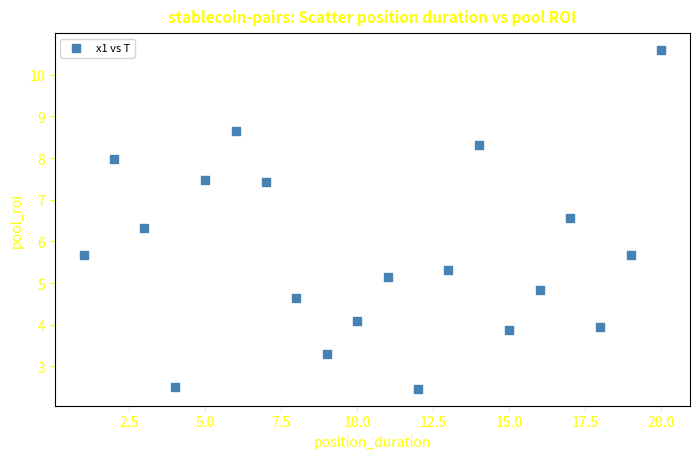

What is the range of X values (max minus min)?

19.0